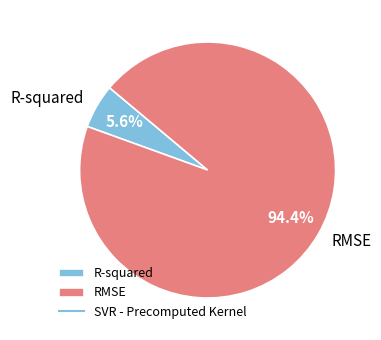

What percentage is the R-squared slice, to the nearest percent?

6%